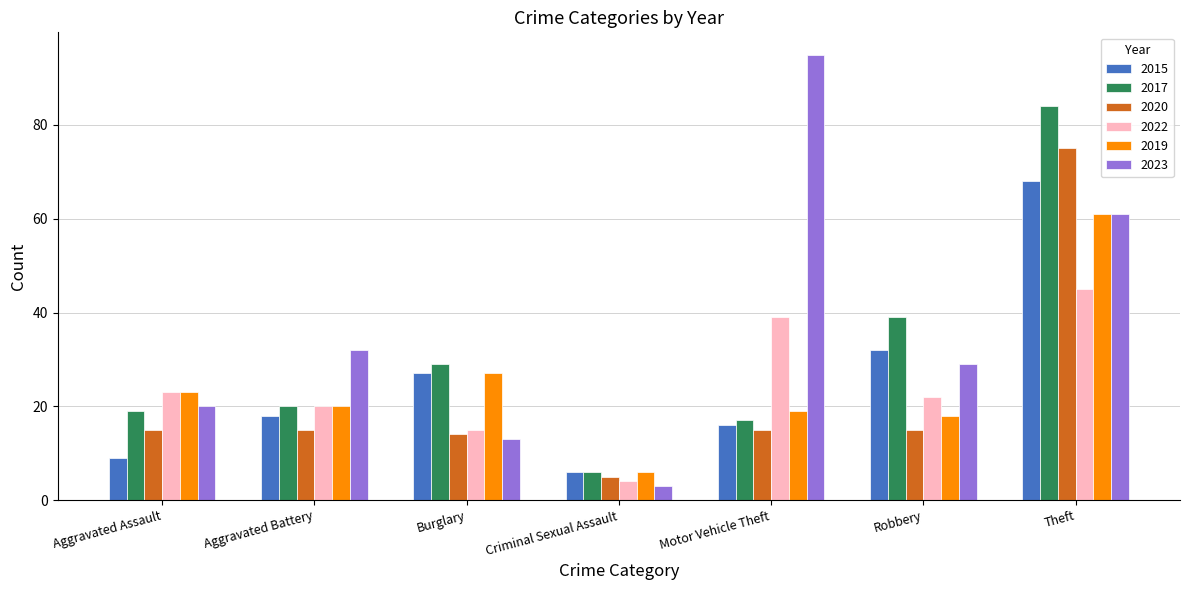

At which label is 2019 closest to 33?

Burglary